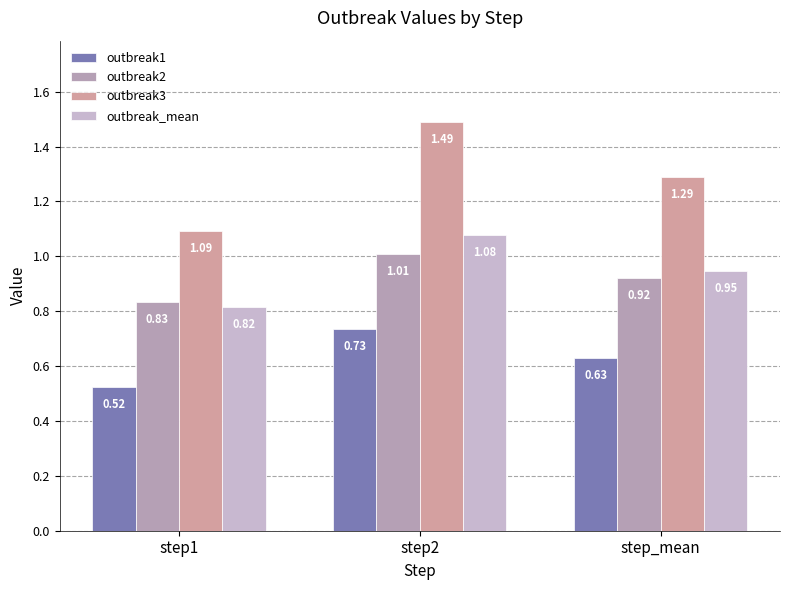

How many outbreak1 values are between 0 and 1?

3